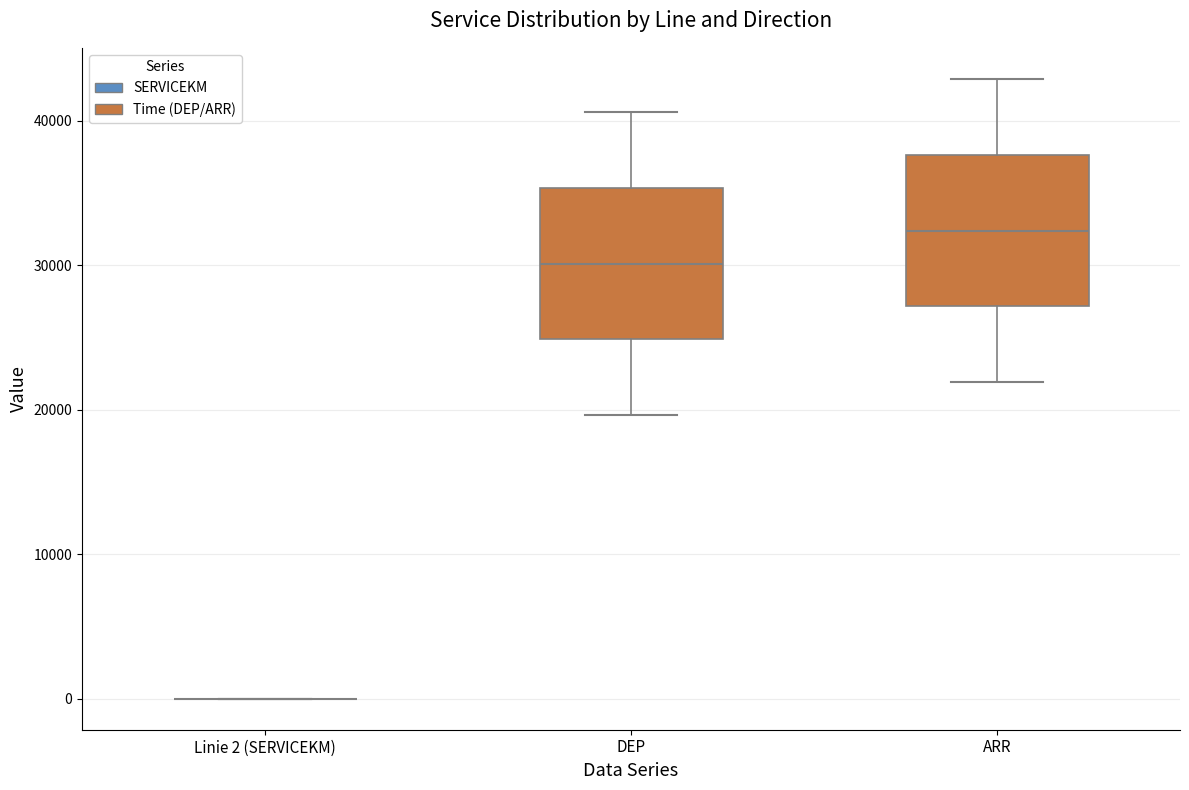

Reading left to right, transcribe this box plot: for each box, give where its median line is, the range the box spans, and where its two whiskers end, as read against the y-axis. The values are not printed on the chart, so give them approximately, as read against the axis.

Linie 2 (SERVICEKM): box collapsed to a line at 0, whiskers 0 to 0
DEP: median 30000, box 25000 to 35000, whiskers 20000 to 41000
ARR: median 32000, box 27000 to 38000, whiskers 22000 to 43000